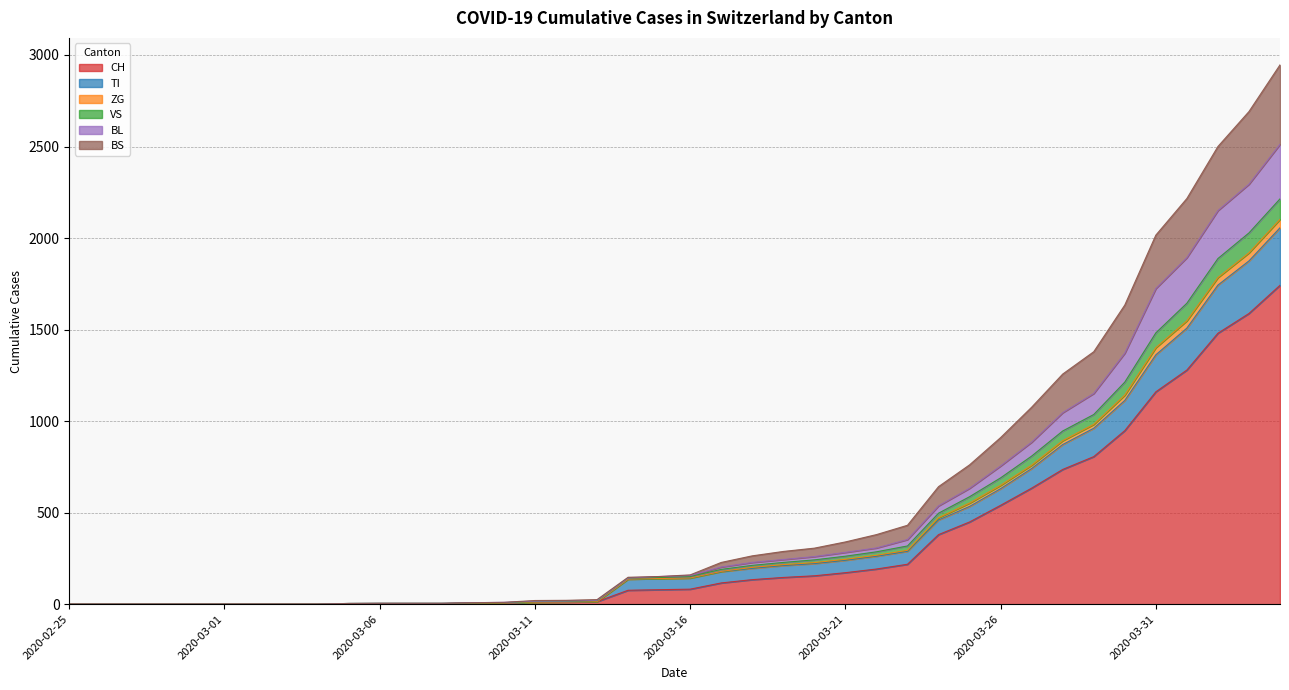

What is the label of the 12th point from the left?

2020-03-07